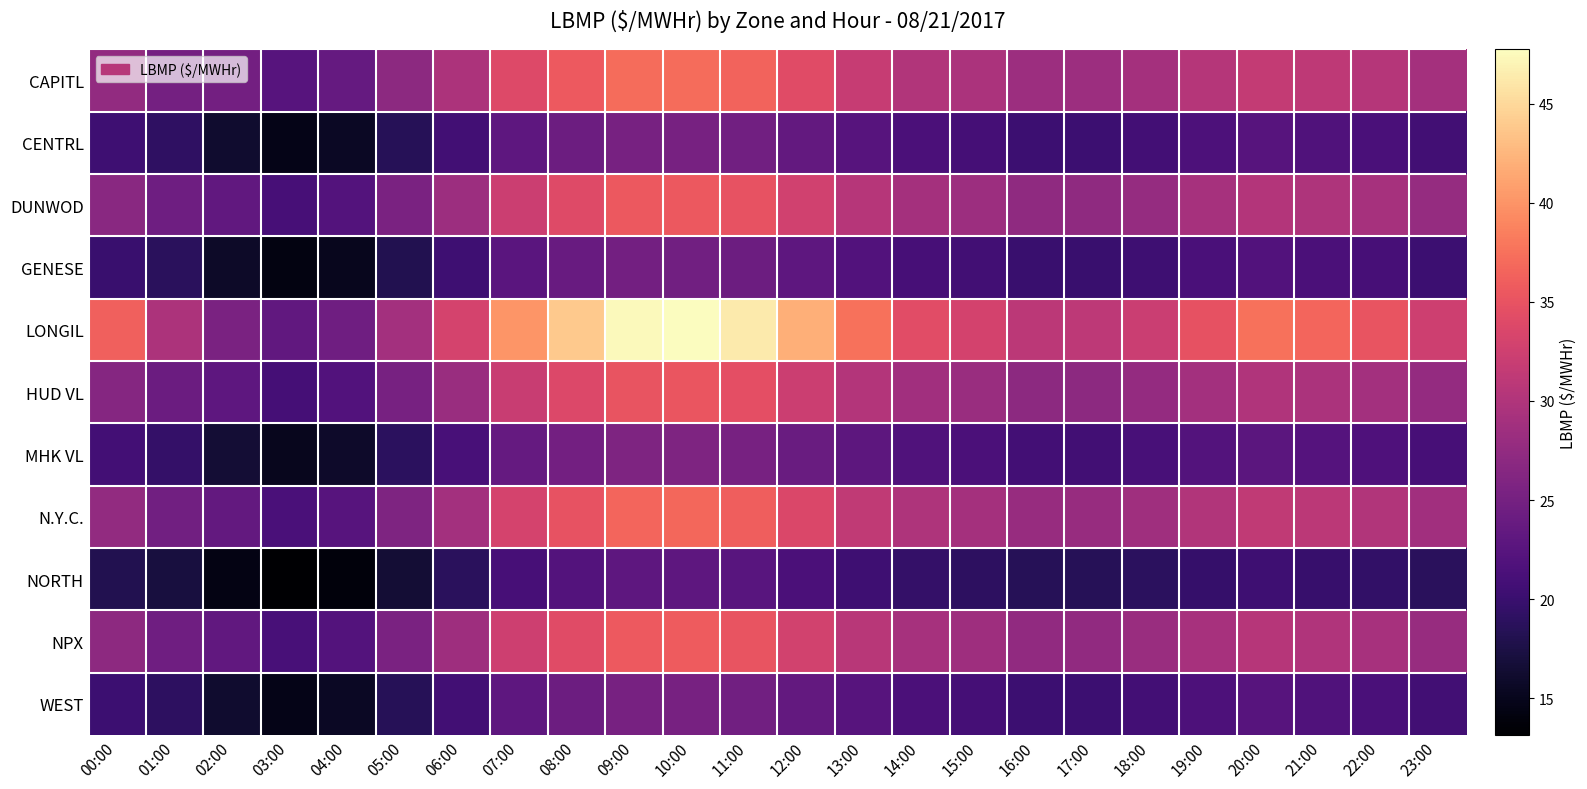

Which series has the largest range (max minus min)?

LONGIL